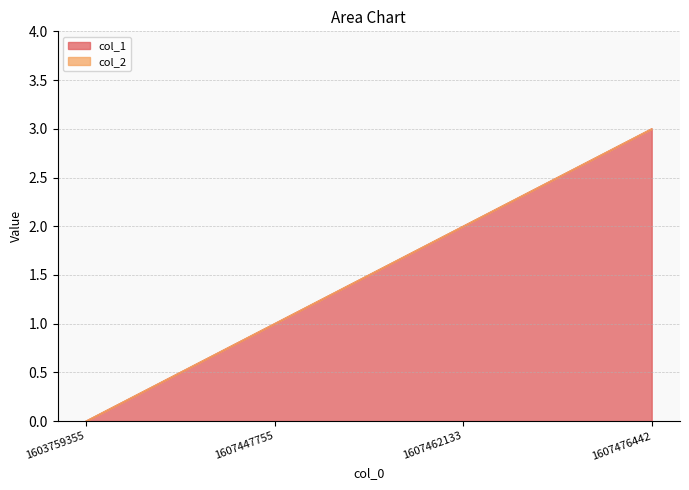

Reading right to left, transcribe all the data shown in this chart.

3	2	1	0